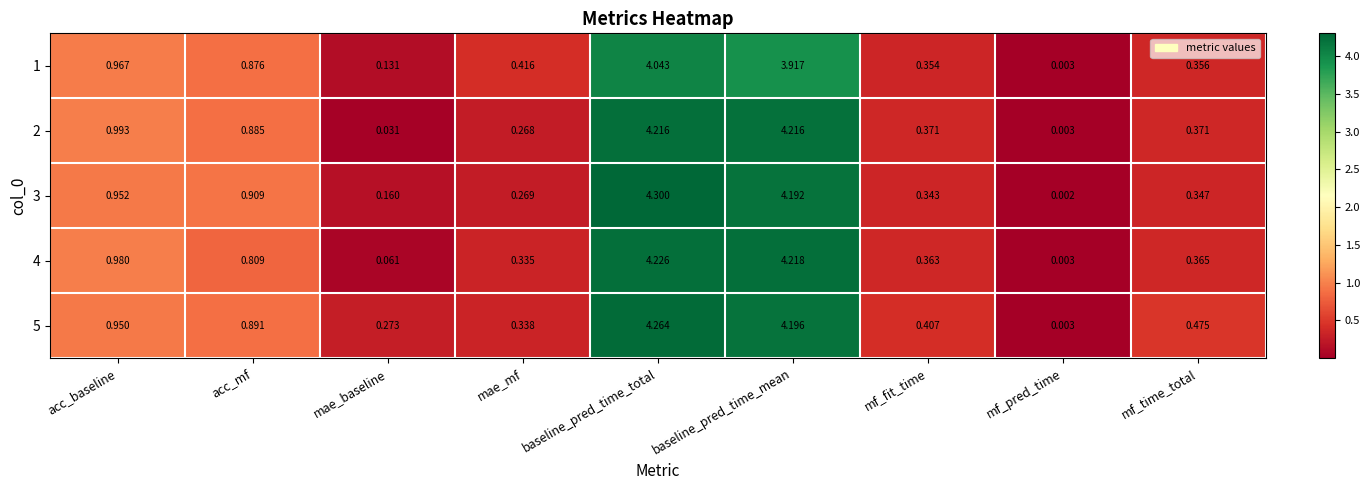

How many data points does each series have?

9